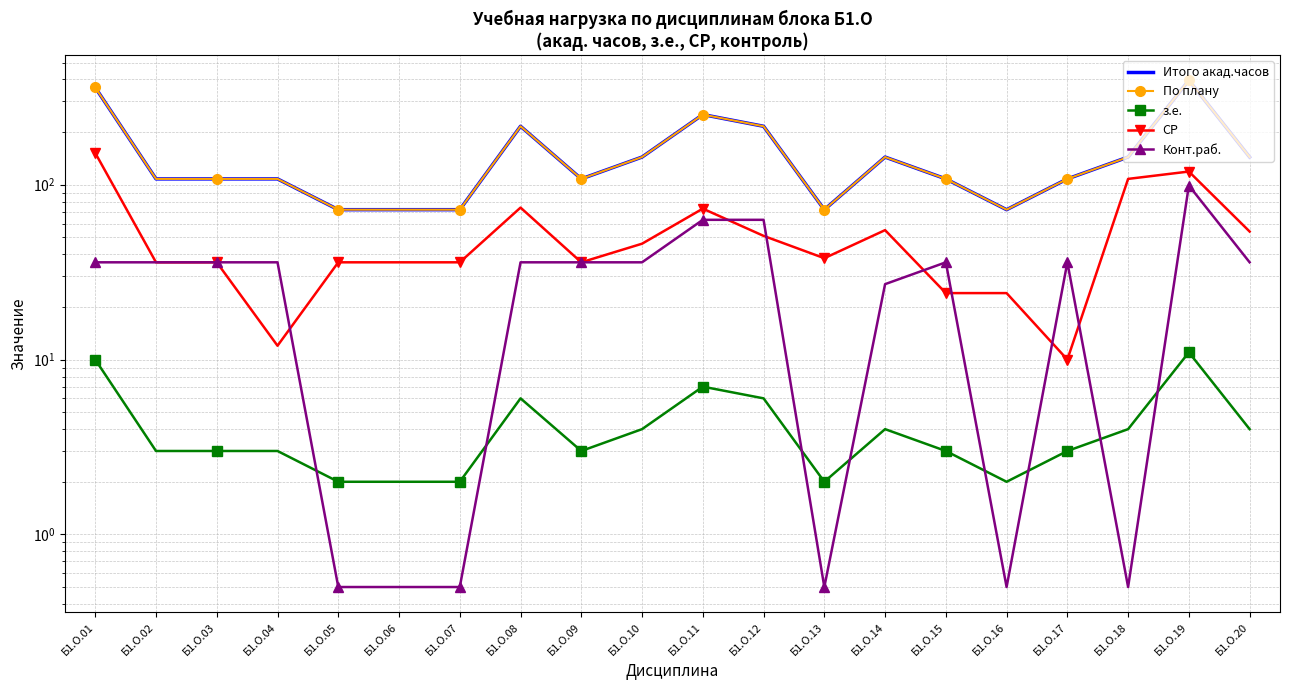

Is the value of з.е. at Б1.О.14 greater than the value of По плану at Б1.О.18?

No